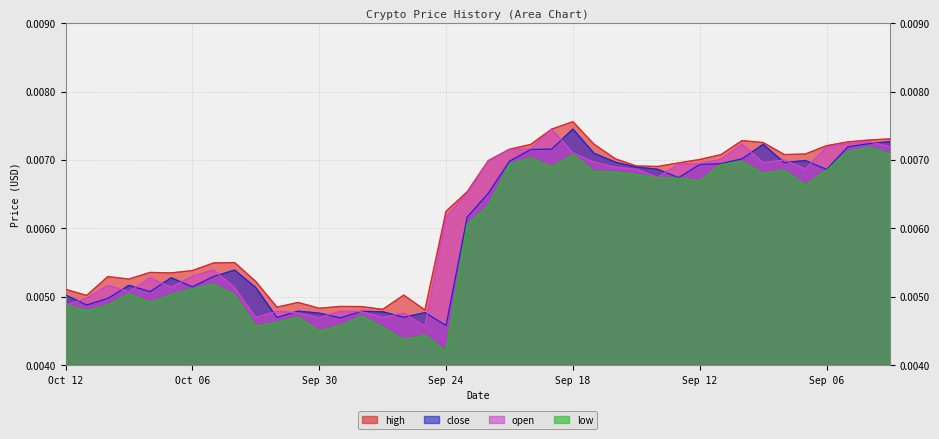

At which category does low reach its first local valley?

Oct 11